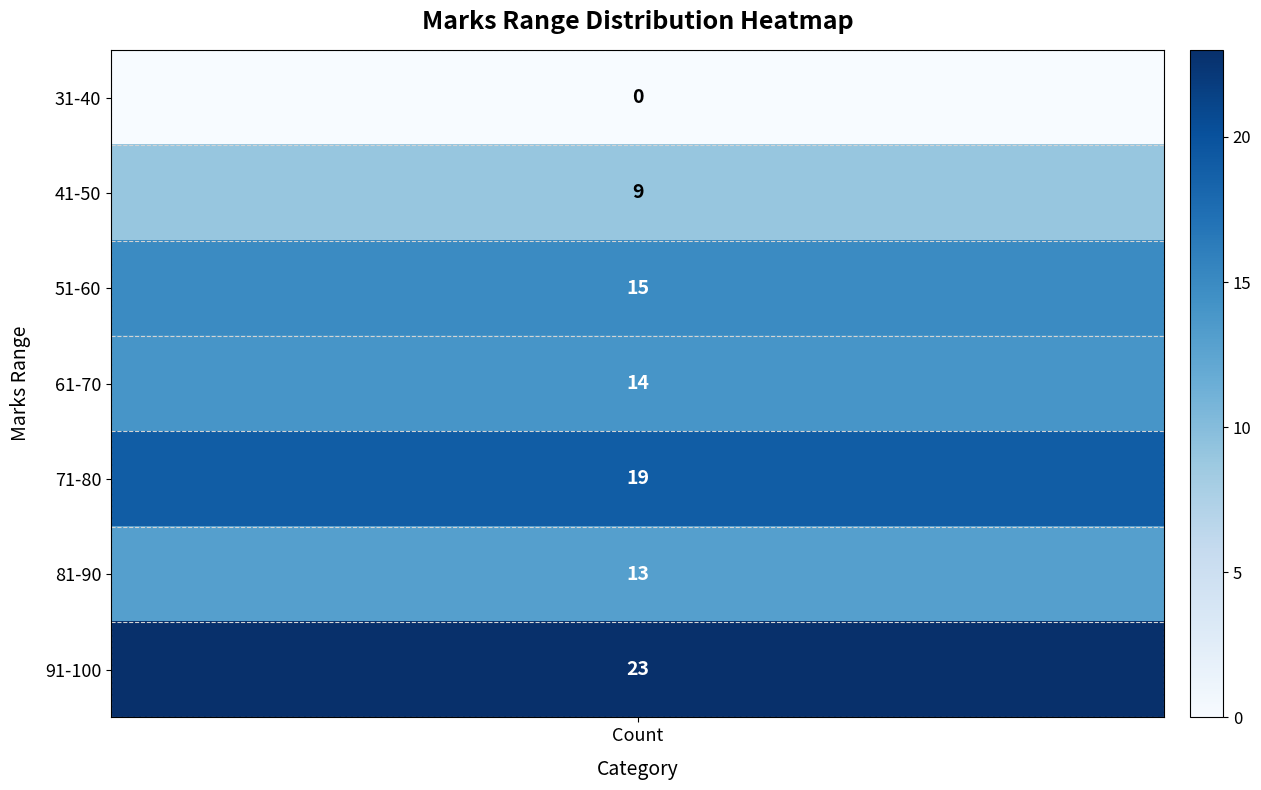

Which series has the largest total across all categories?

91-100